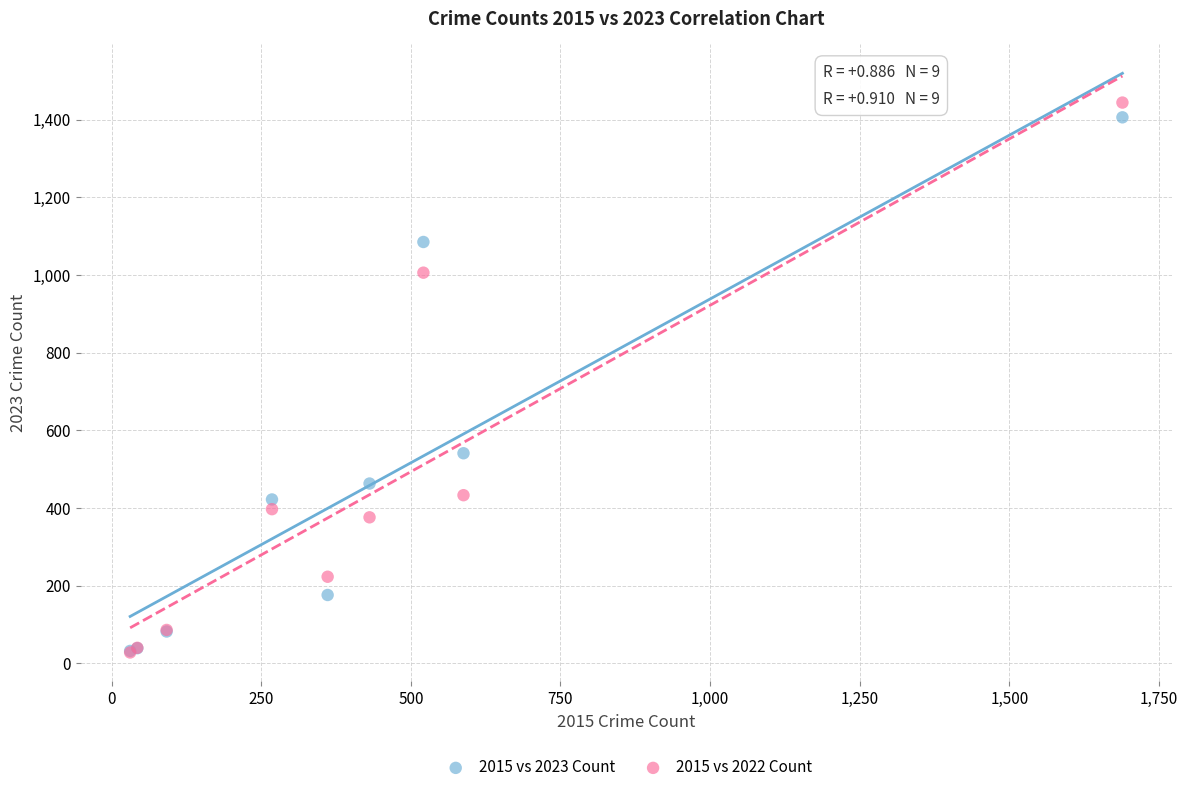

Which series reaches the maximum Y coordinate?

2015 vs 2022 Count